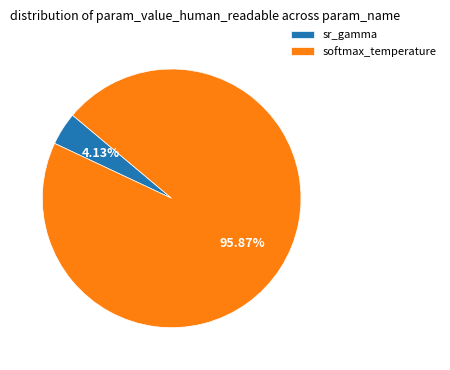

Rank the categories by value from lowest to highest.

sr_gamma, softmax_temperature